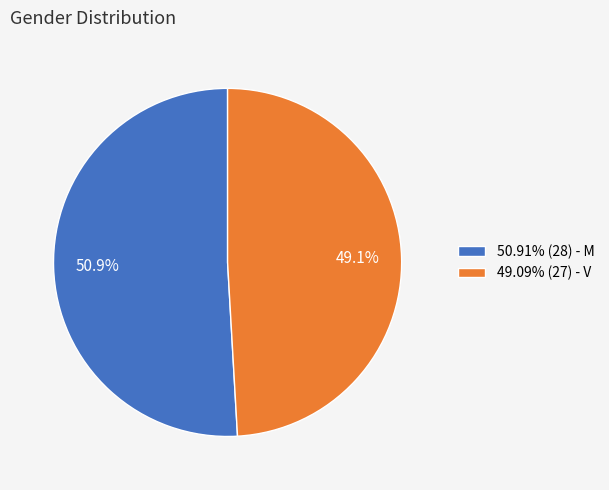

What is the ratio of the value at 50.91% (28) - M to the value at 49.09% (27) - V?

1.0